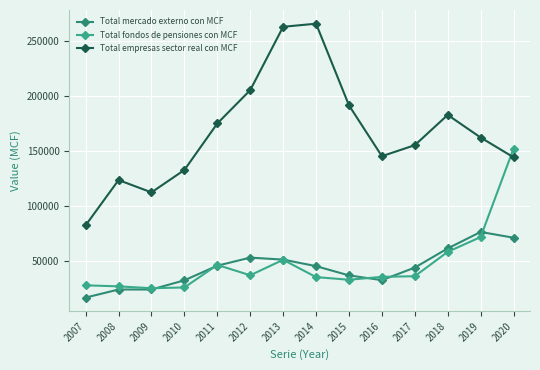

What is the difference between the Total mercado externo con MCF values at 2019 and 2008?

52328